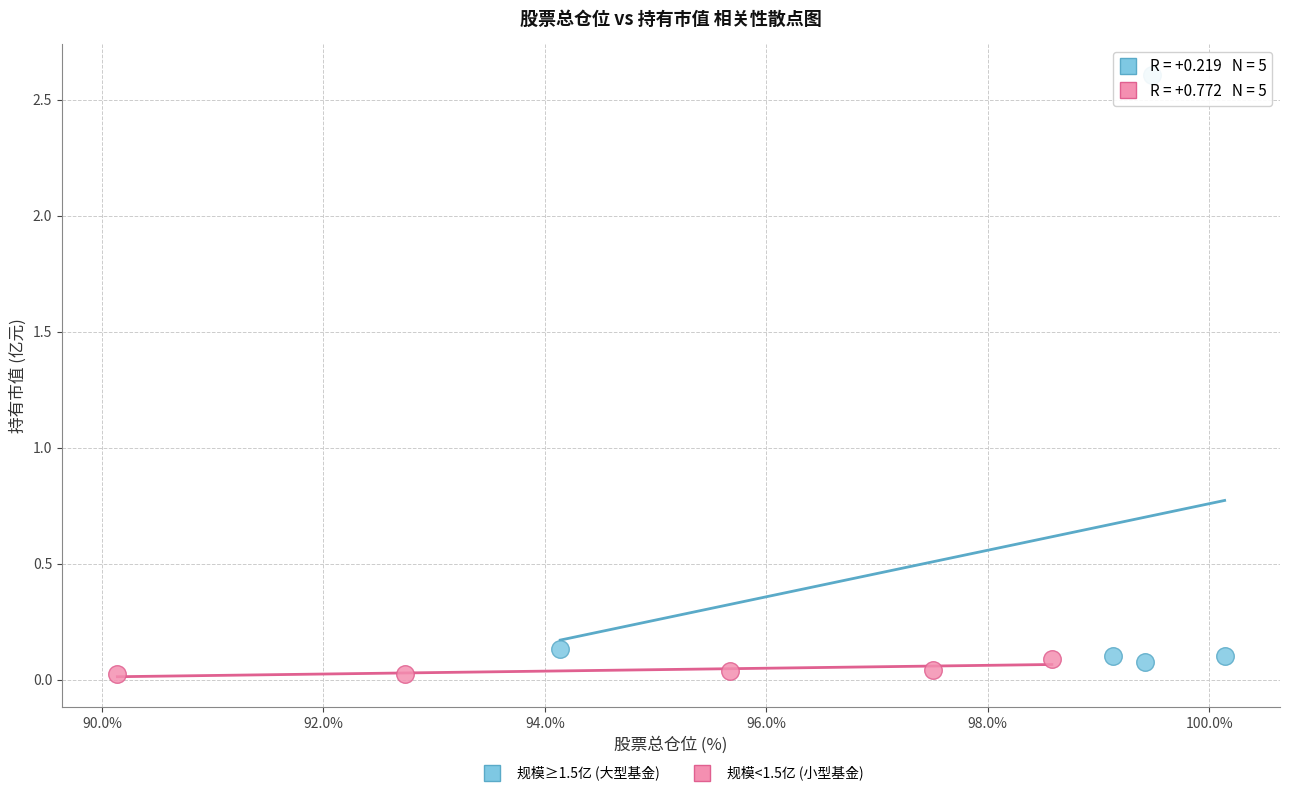

Which series contains the lowest Y value?

规模<1.5亿 (小型基金)